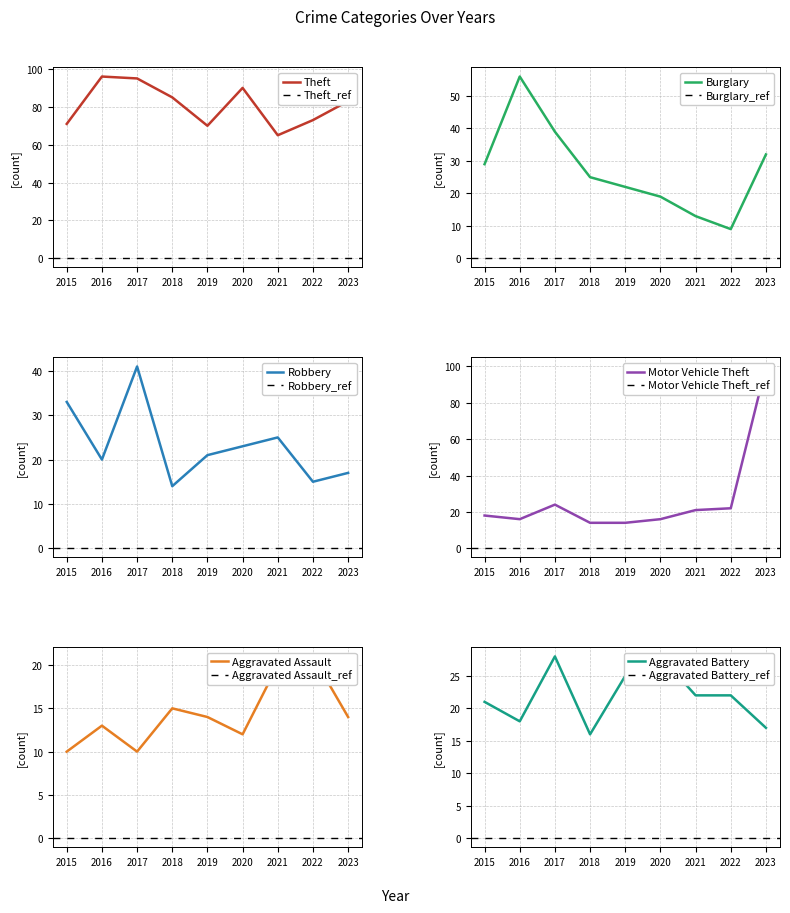

Reading right to left, transcribe all the data shown in this chart.

Theft: 2023=83	2022=73	2021=65	2020=90	2019=70	2018=85	2017=95	2016=96	2015=71
Burglary: 2023=32	2022=9	2021=13	2020=19	2019=22	2018=25	2017=39	2016=56	2015=29
Robbery: 2023=17	2022=15	2021=25	2020=23	2019=21	2018=14	2017=41	2016=20	2015=33
Motor Vehicle Theft: 2023=100	2022=22	2021=21	2020=16	2019=14	2018=14	2017=24	2016=16	2015=18
Aggravated Assault: 2023=14	2022=21	2021=20	2020=12	2019=14	2018=15	2017=10	2016=13	2015=10
Aggravated Battery: 2023=17	2022=22	2021=22	2020=28	2019=25	2018=16	2017=28	2016=18	2015=21